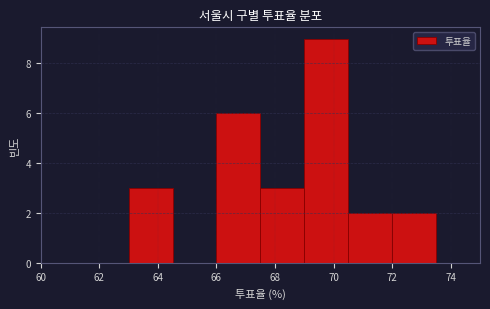

Reading left to right, transcribe this chart: for each bar, give the range it covers on the x-axis and its height. Neither the bar edges nor the heights are printed on the chart, so give them approximately, as read against the axes.

60.0 to 61.5: 0
61.5 to 63.0: 0
63.0 to 64.5: 3
64.5 to 66.0: 0
66.0 to 67.5: 6
67.5 to 69.0: 3
69.0 to 70.5: 9
70.5 to 72.0: 2
72.0 to 73.5: 2
73.5 to 75.0: 0